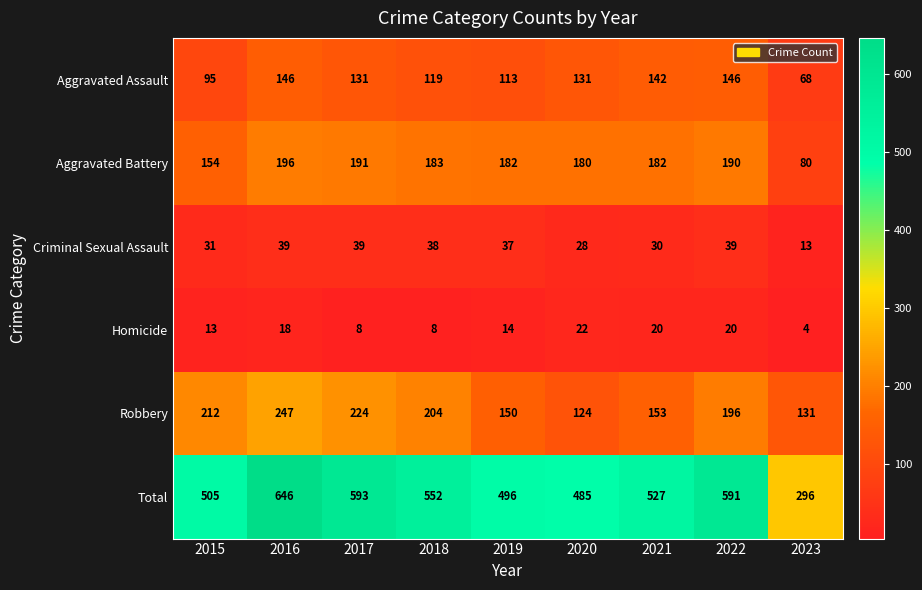

True or false: Aggravated Battery has a value of 56 at 2020.

False